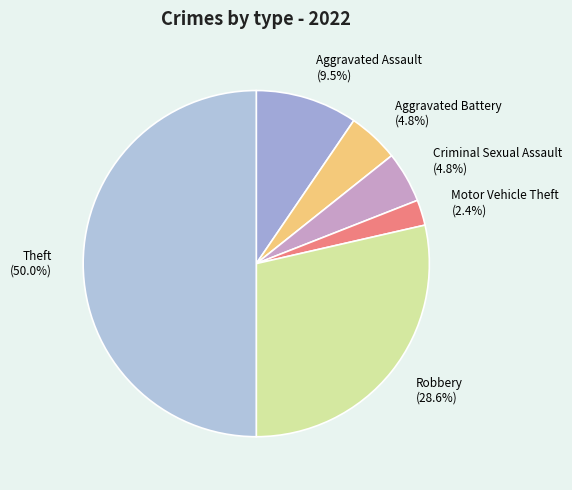

Is Aggravated Battery the majority of the pie?

No